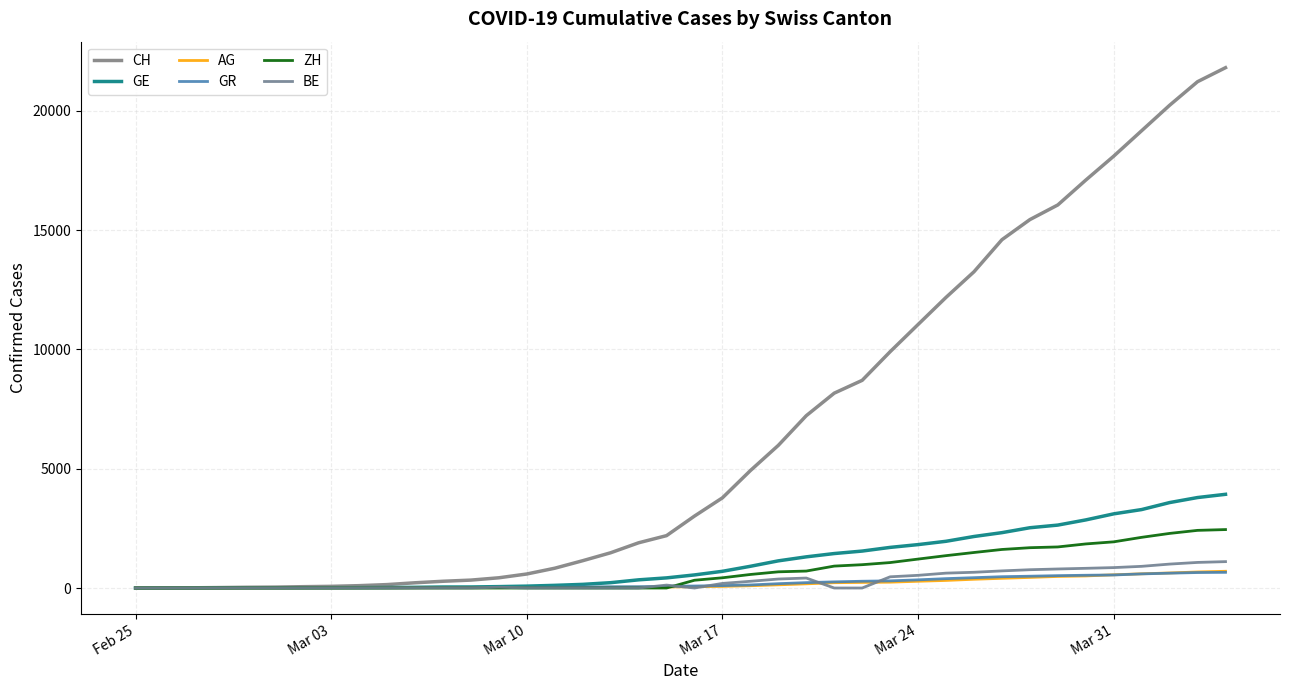

What is the difference between the maximum and minimum values in the AG series?

702